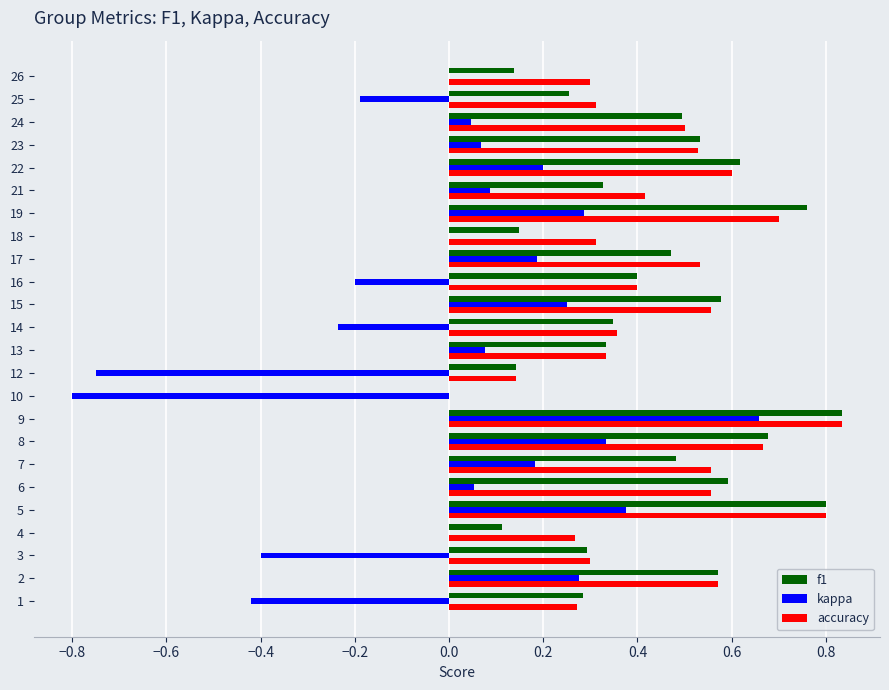

Where is accuracy nearest to the value 0?

10